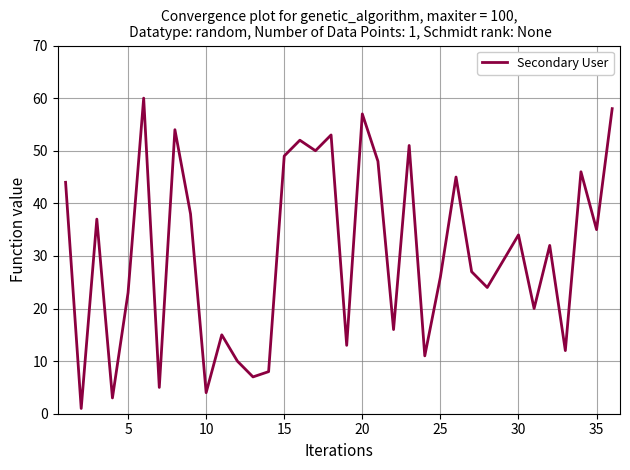

What is the difference between the maximum and minimum values?

59